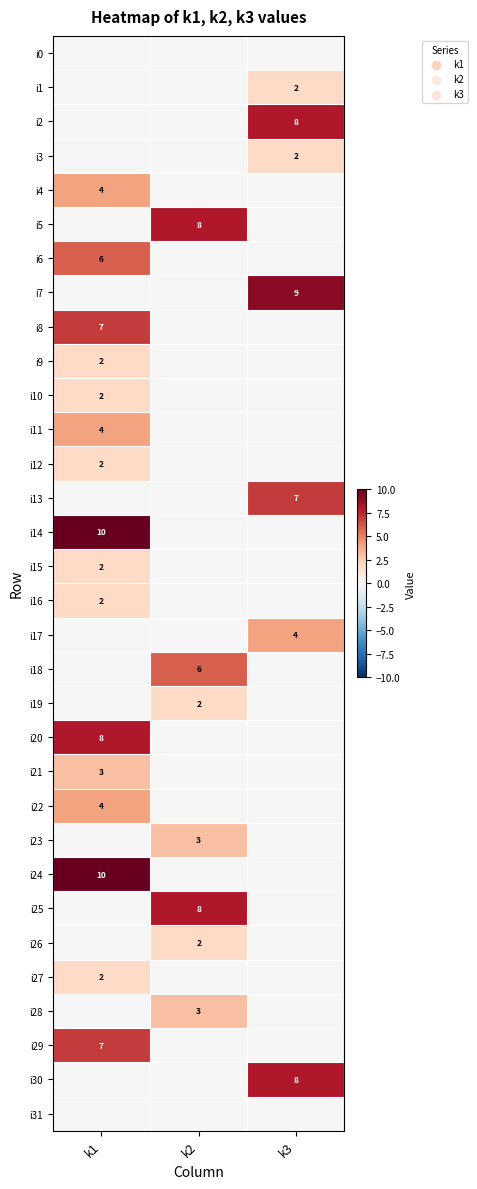

The i10 series shows 2 at k1. True or false?

True